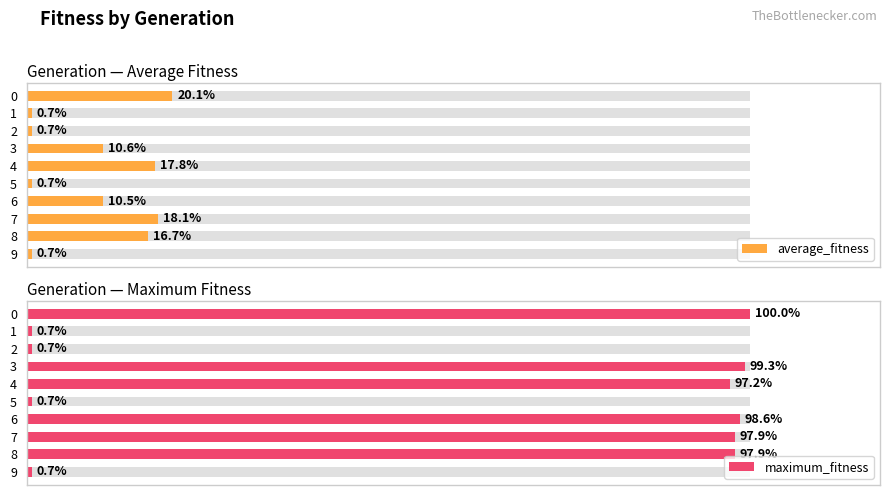

At how many categories does at least one series exceed 103?

6